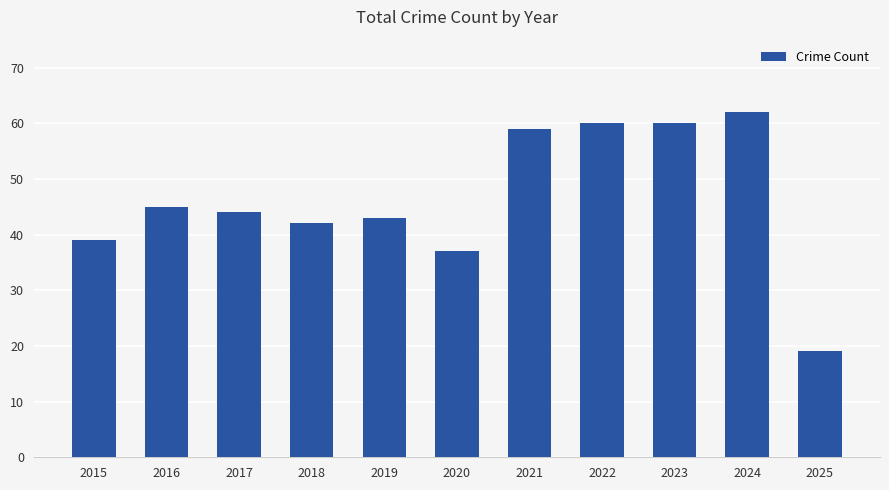

What is the value of the 3rd bar from the left?

44